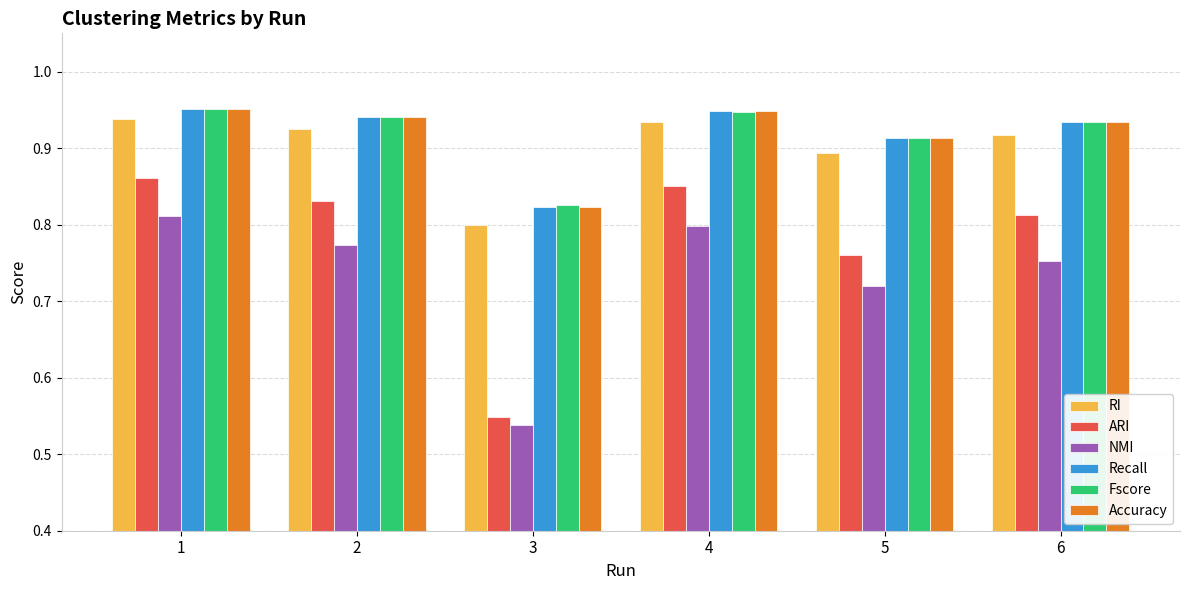

At which category does the chart reach its minimum across all series?

3